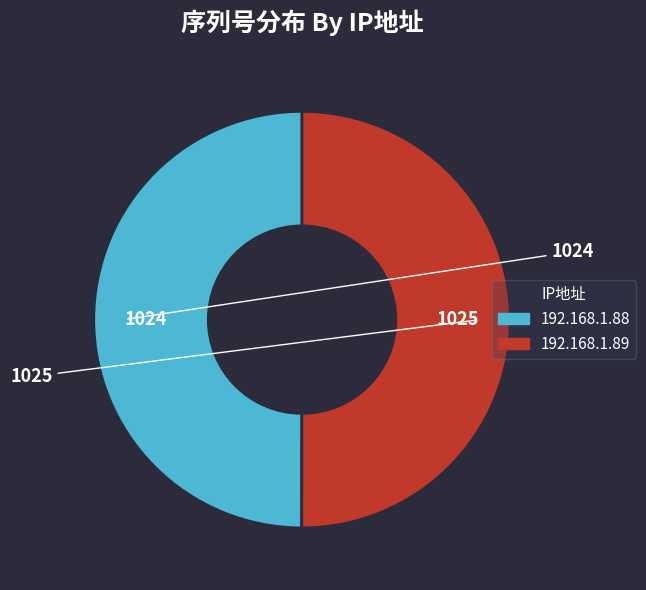

How many segments does this pie chart have?

2